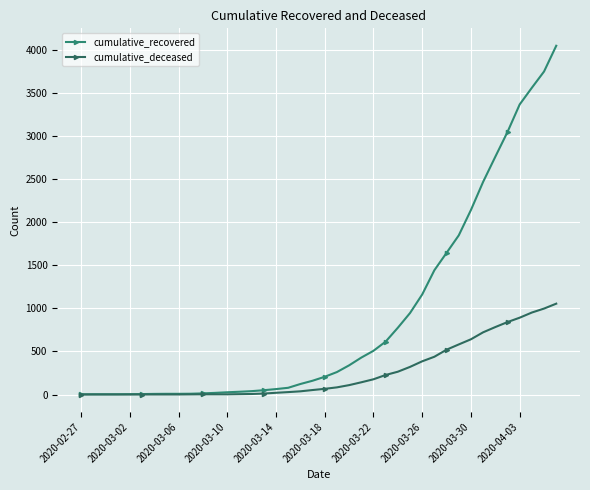

How many values in the cumulative_deceased series are below 66?

20